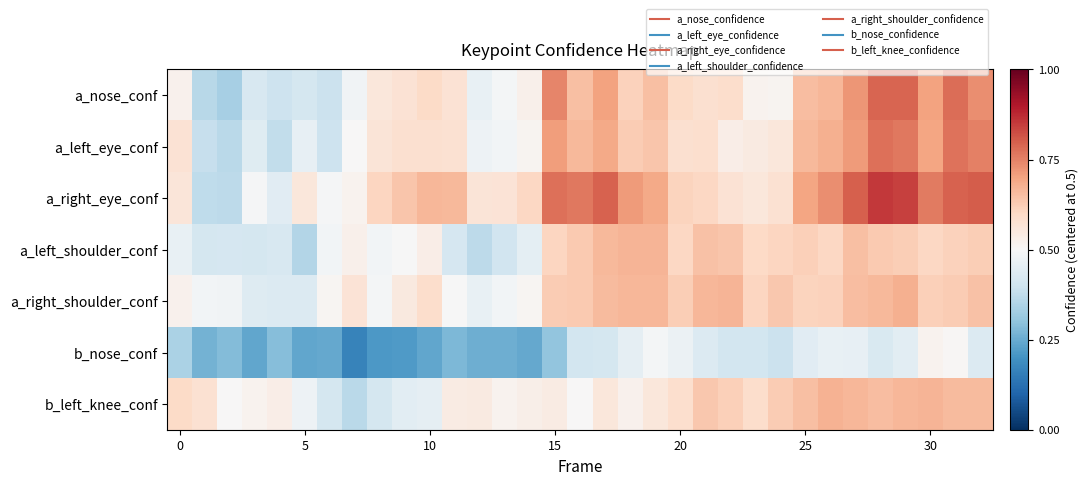

Count the number of data series in this chart.

7